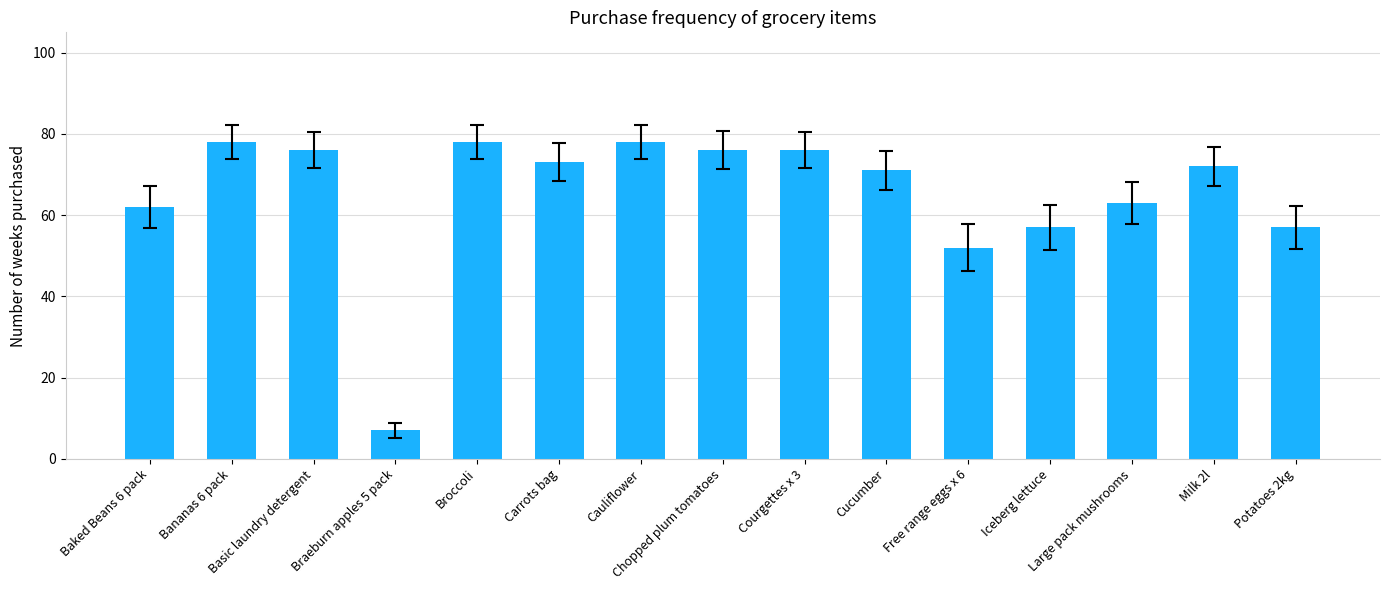

What is the maximum value shown in the chart?

78